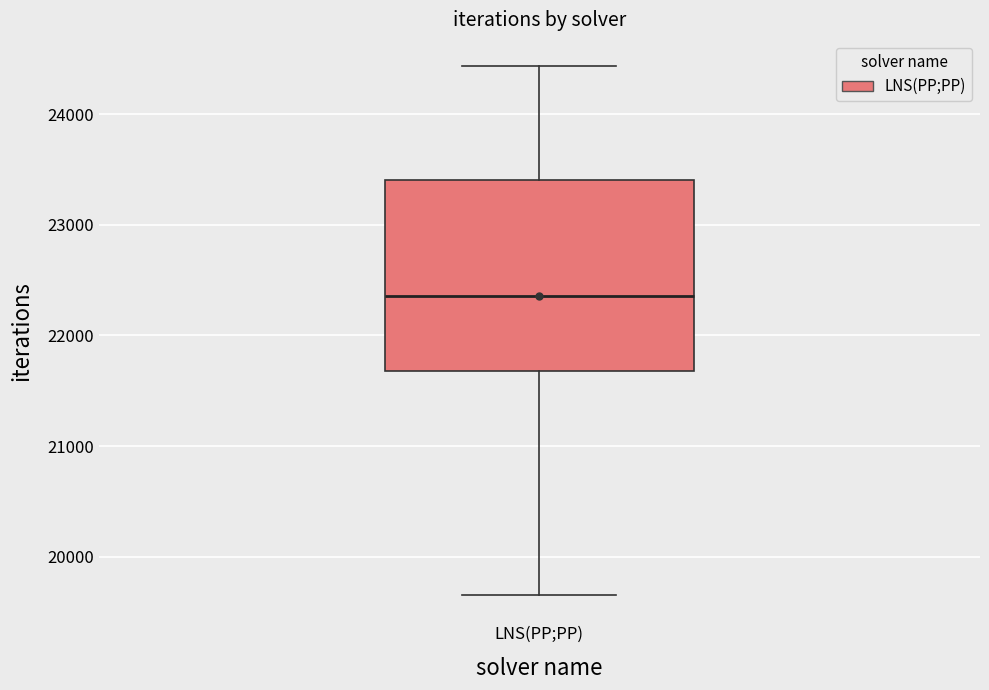

Read this box plot against the y-axis: the position of the median line, the range covered by the box, and the ends of both whiskers. The values are not printed on the chart, so give them approximately, as read against the axis.

median 22400, box 21700 to 23400, whiskers 19700 to 24400